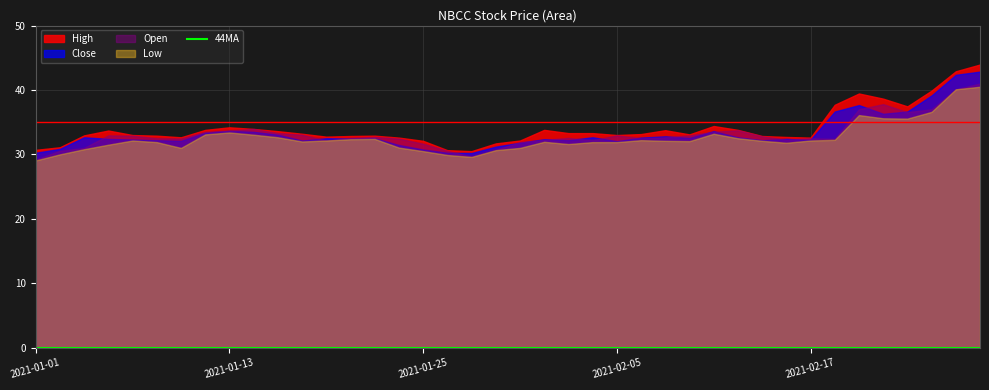

What is the sum of the Close values at 2021-02-05 and 2021-02-23?

68.7